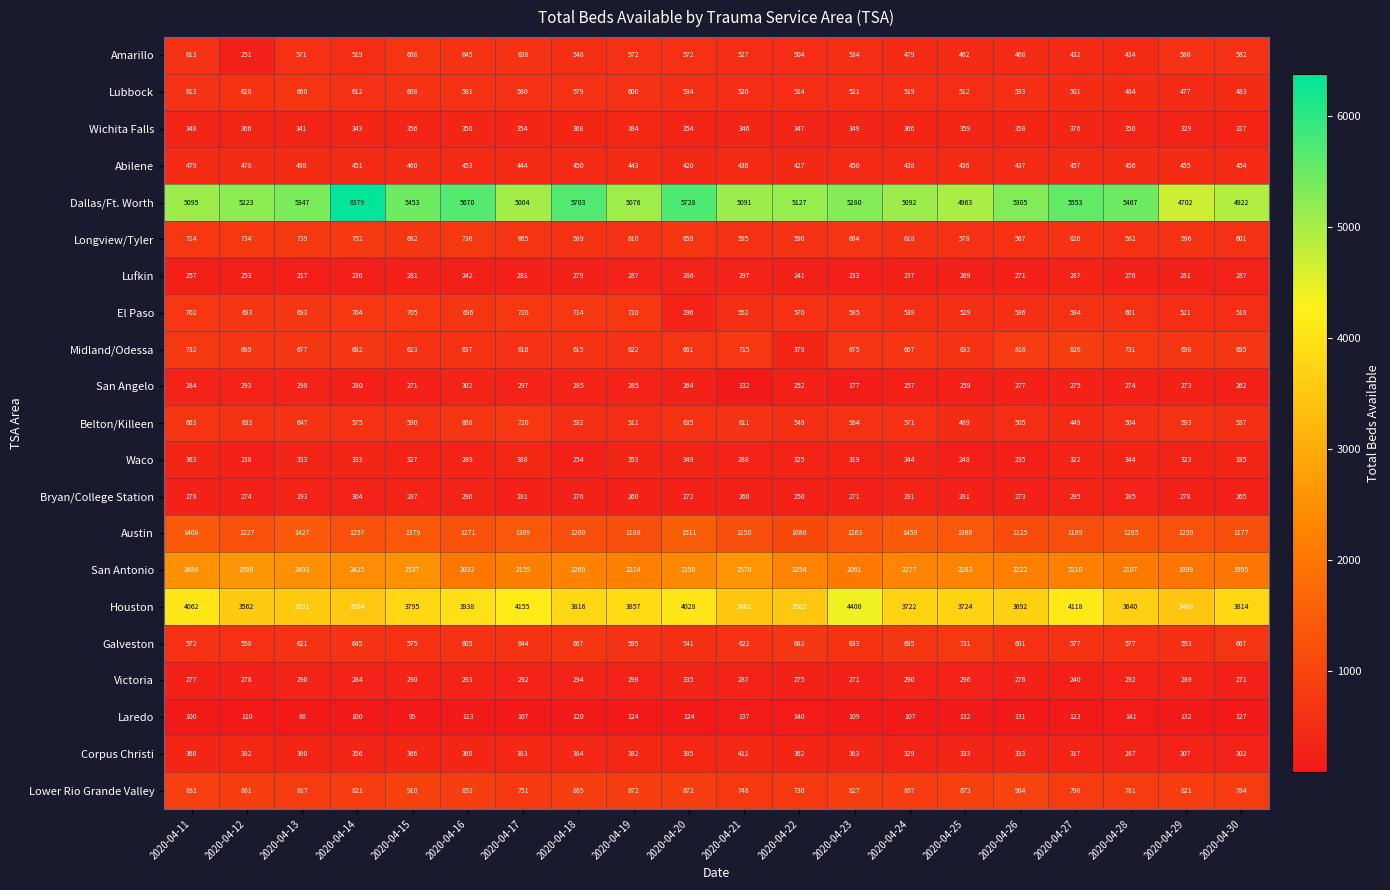

What is the approximate value of Midland/Odessa at 2020-04-19?

622